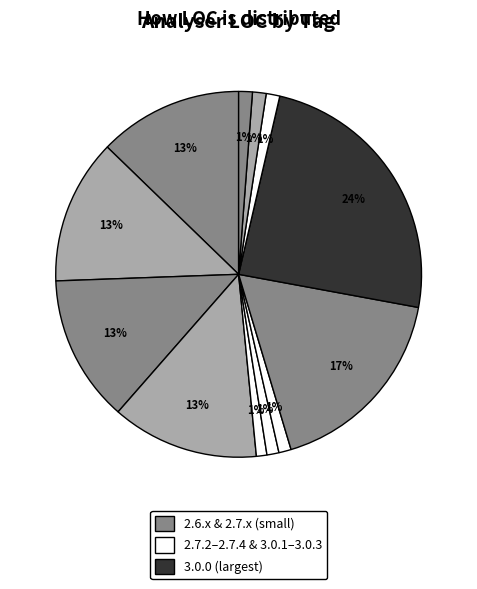

Which category has the smallest portion of the pie?

2.7.2